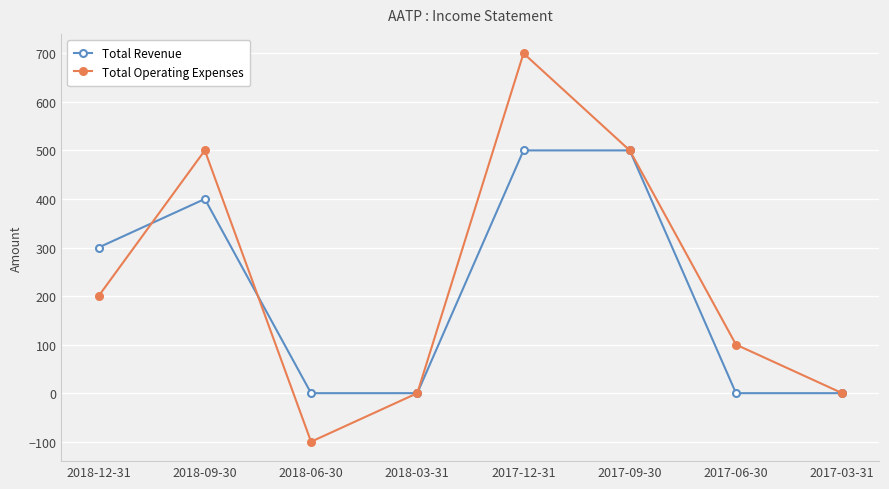

What is the average value of the Total Operating Expenses series?

238